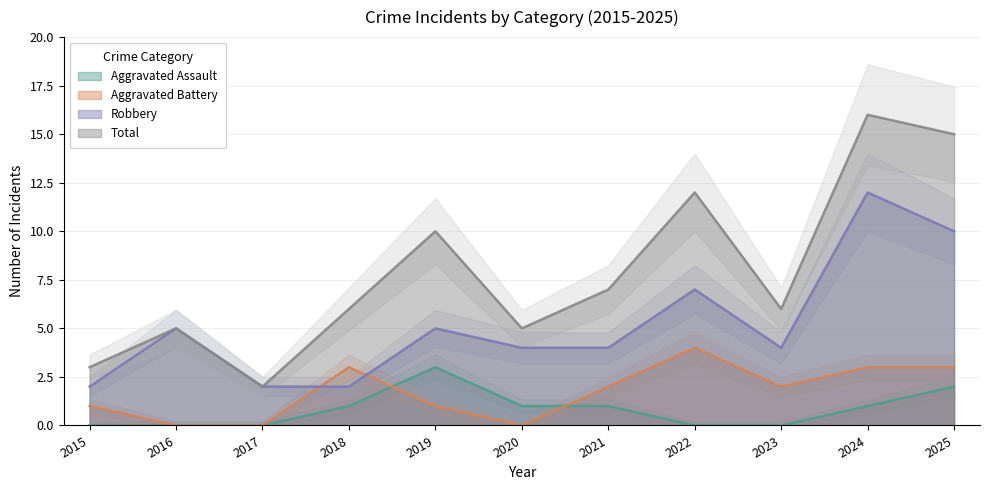

What is the lowest value of the Robbery series?

2